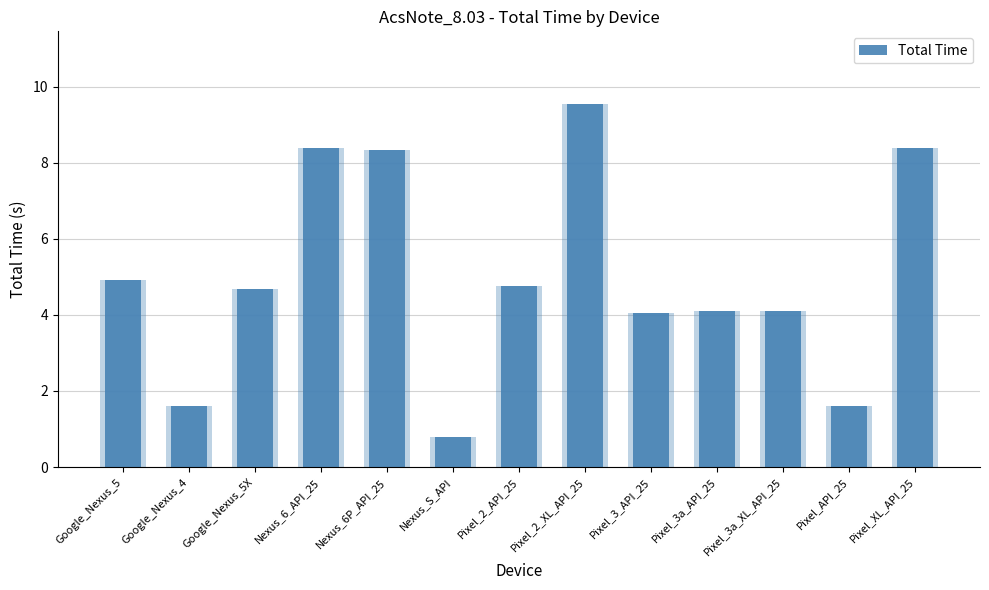

Is it true that the value at Nexus_6_API_25 is 8.4?

True